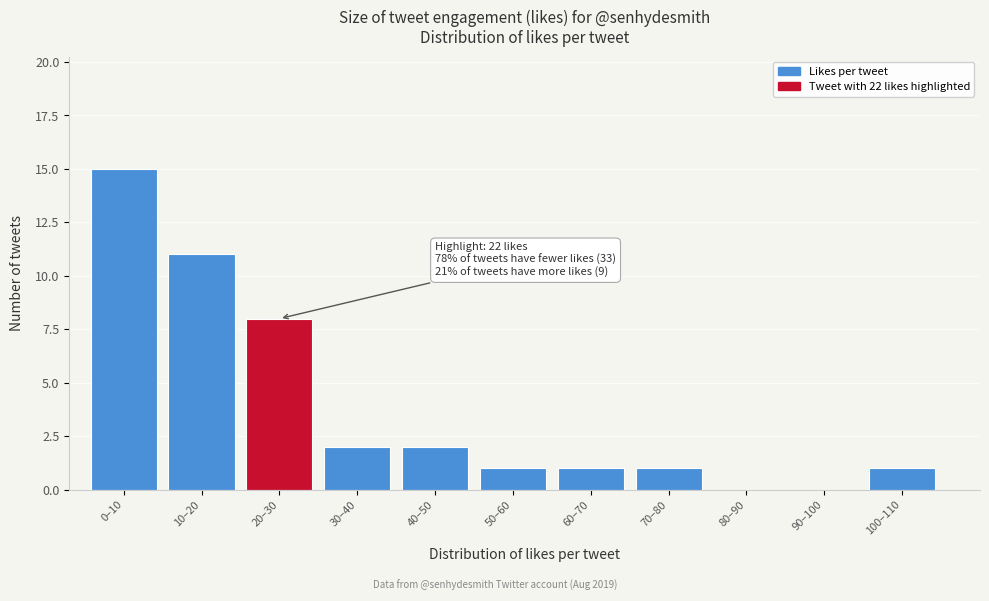

Reading right to left, extract all data points from this chart.

100–110=1	90–100=0	80–90=0	70–80=1	60–70=1	50–60=1	40–50=2	30–40=2	20–30=8	10–20=11	0–10=15